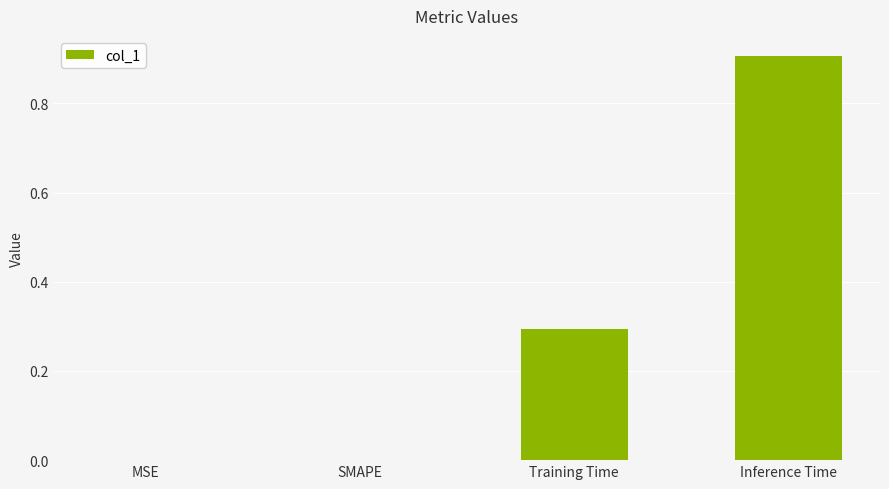

The value at SMAPE is -0.6. True or false?

False